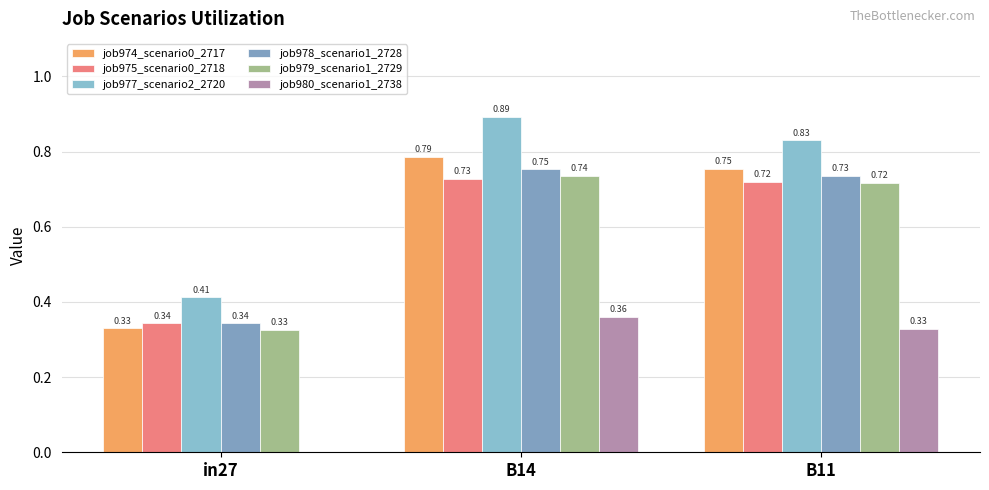

How many categories are shown in the chart?

3